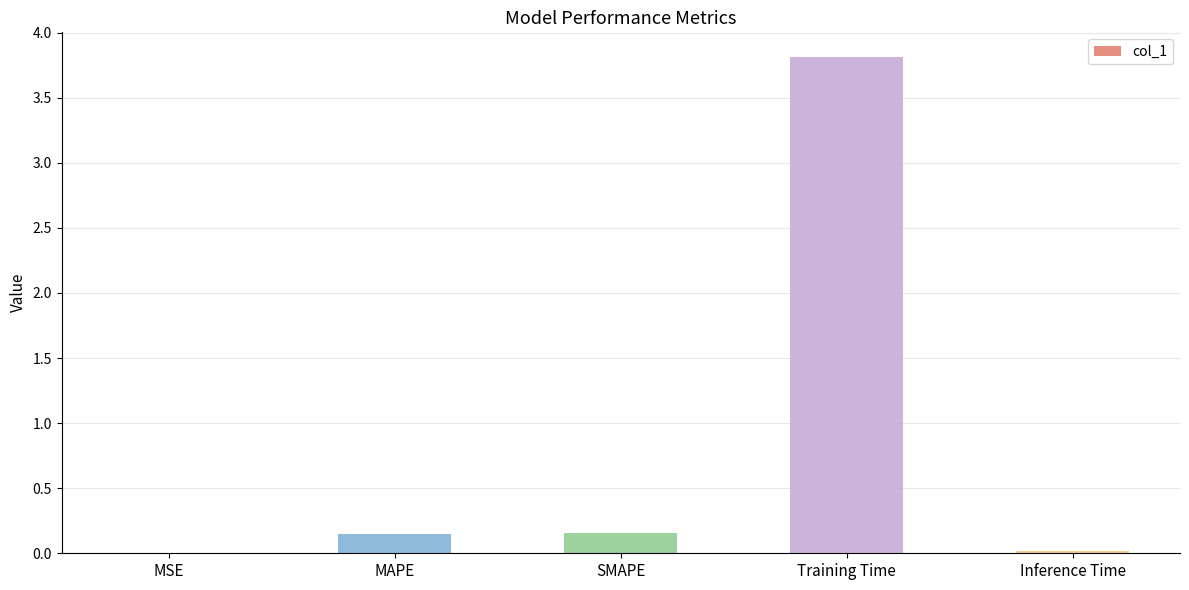

Which label corresponds to the largest value in the chart?

Training Time